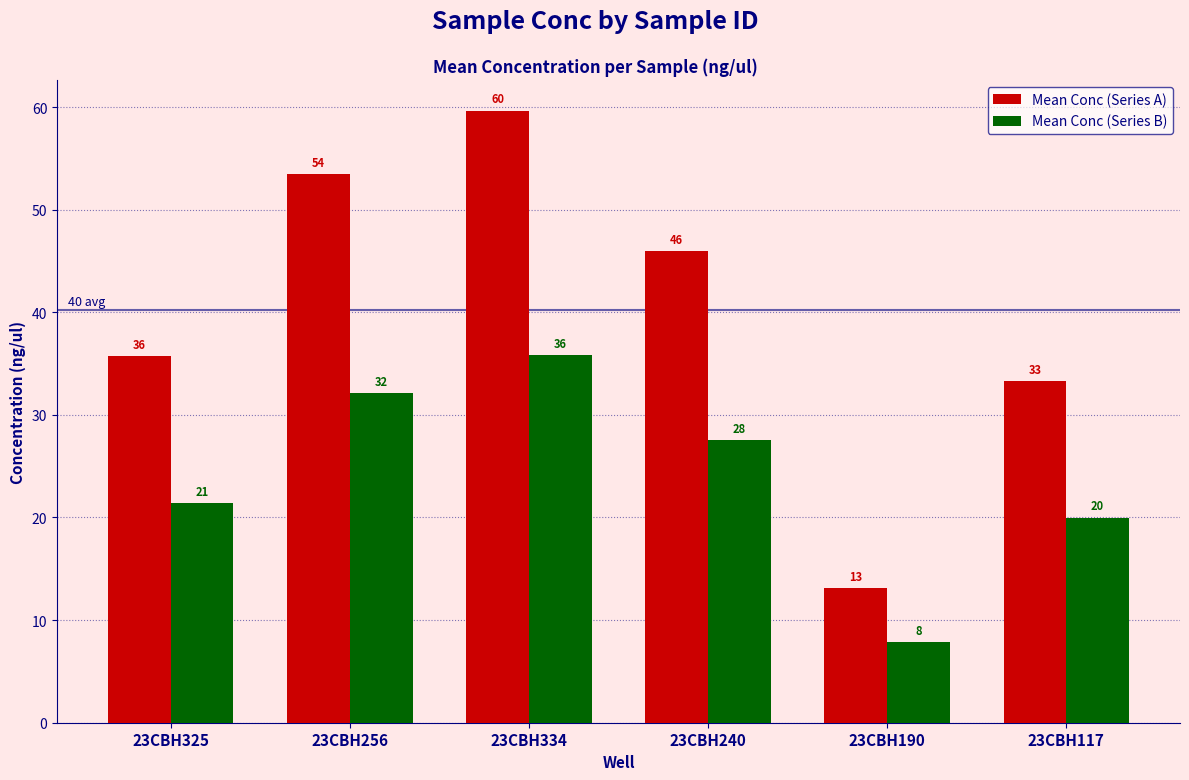

How many bars are there in total?

12